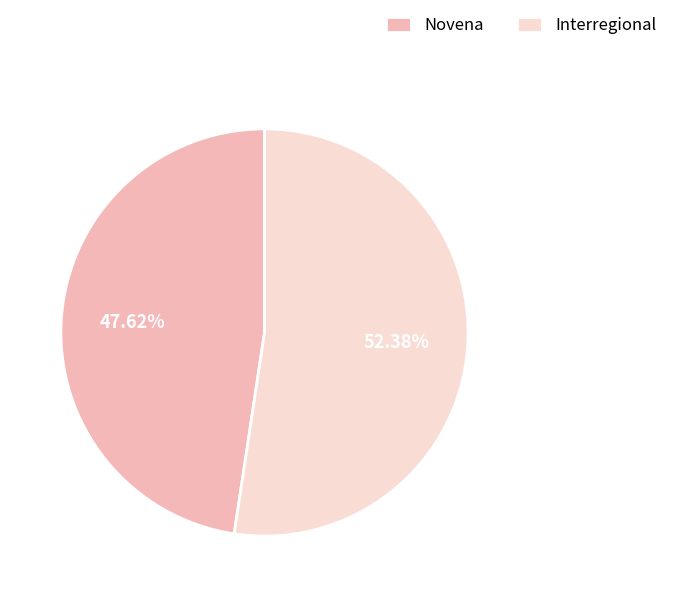

To the nearest percent, what is the difference between the Novena and Interregional slice percentages?

5%